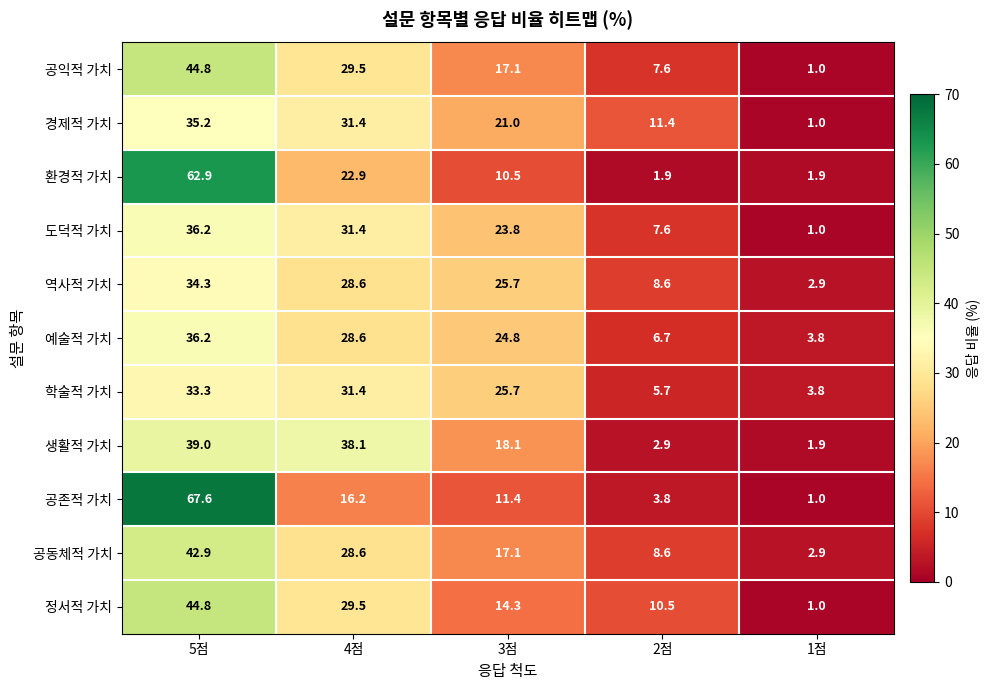

What is the greatest value displayed?

67.6